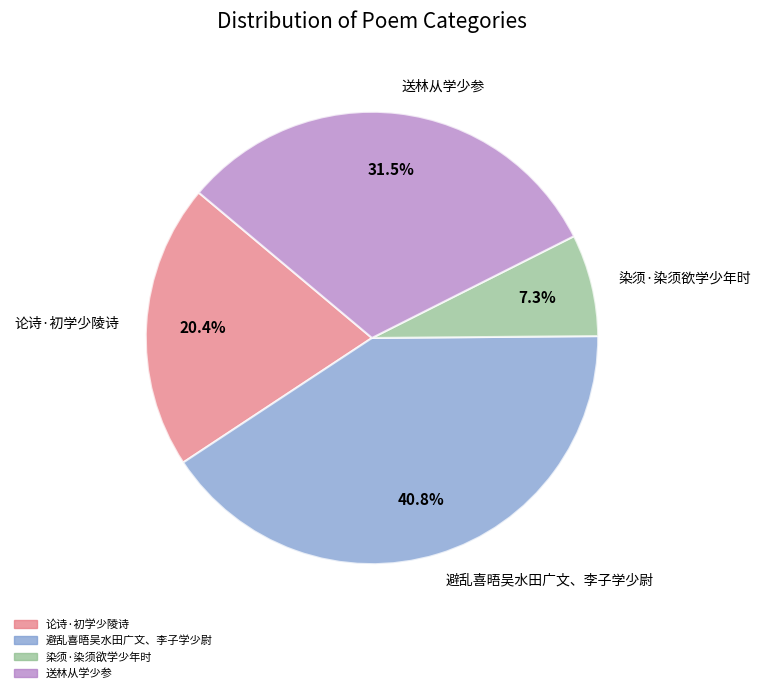

Approximately how many times larger is the value at 送林从学少参 compared to 避乱喜晤吴水田广文、李子学少尉?

0.8